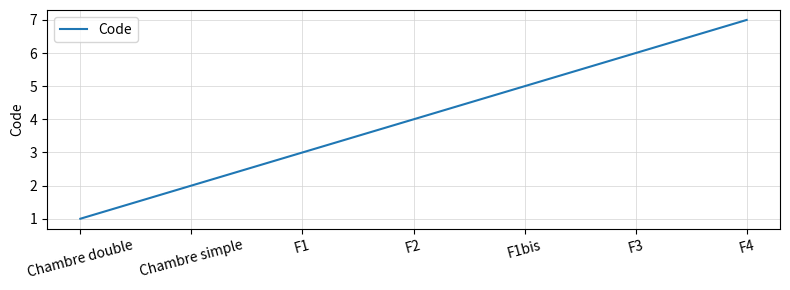

What is the minimum value shown in the chart?

1